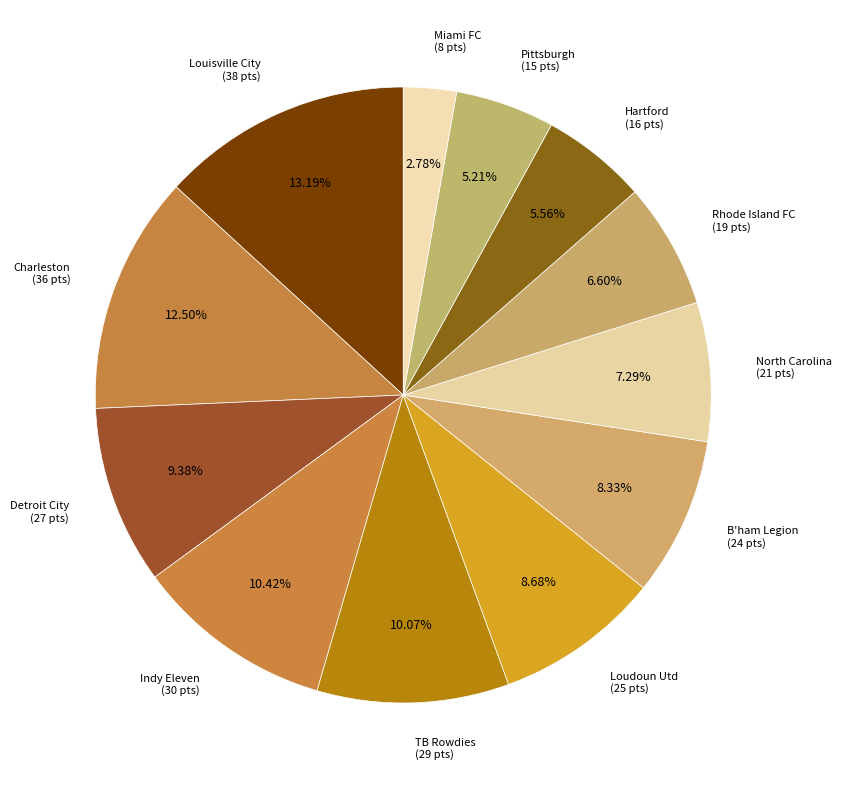

What percentage is NOT represented by Detroit City?

90.6%